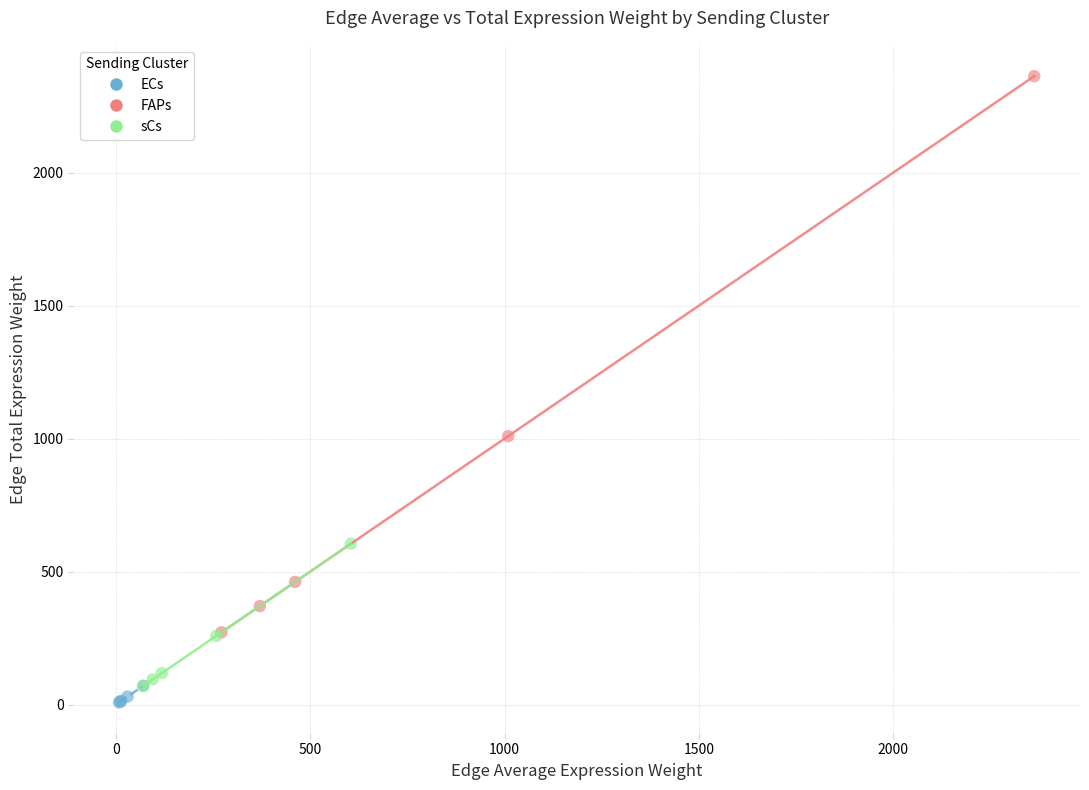

Which series has the largest Y range (max minus min)?

FAPs